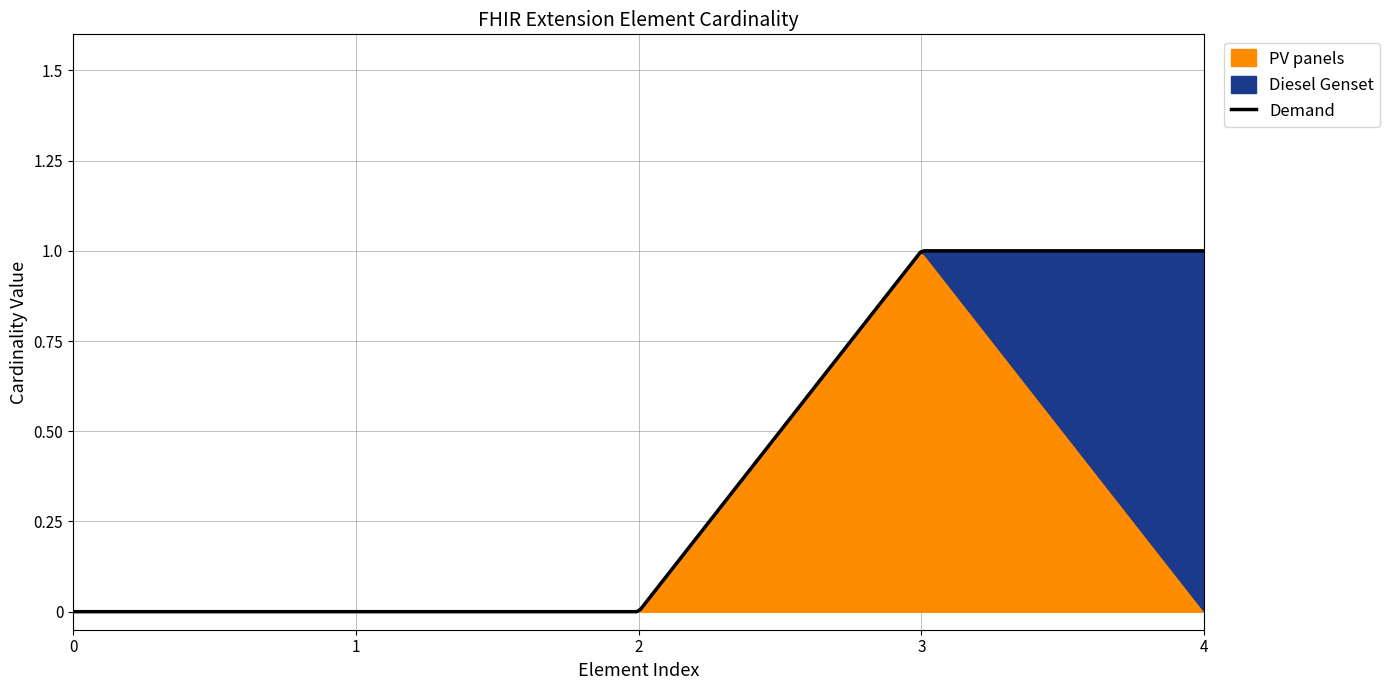

Which series has the largest total across all categories?

PV panels